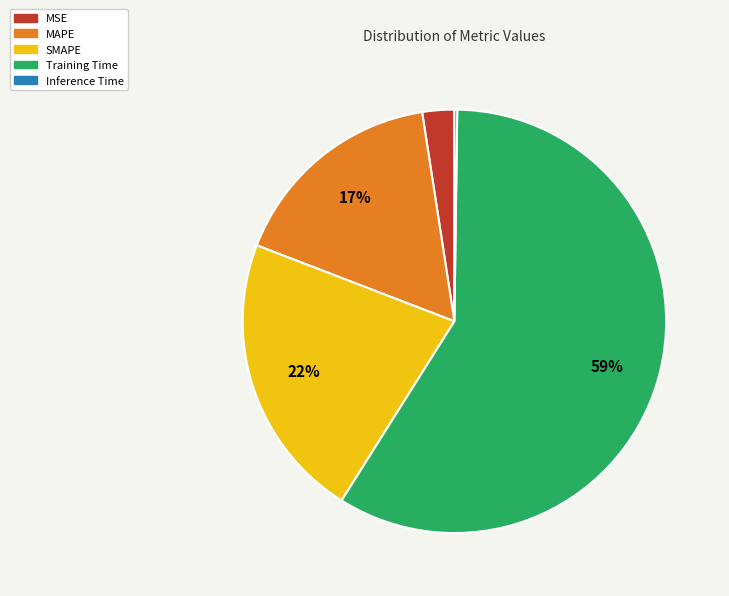

Is the sum of SMAPE and Training Time greater than half?

Yes